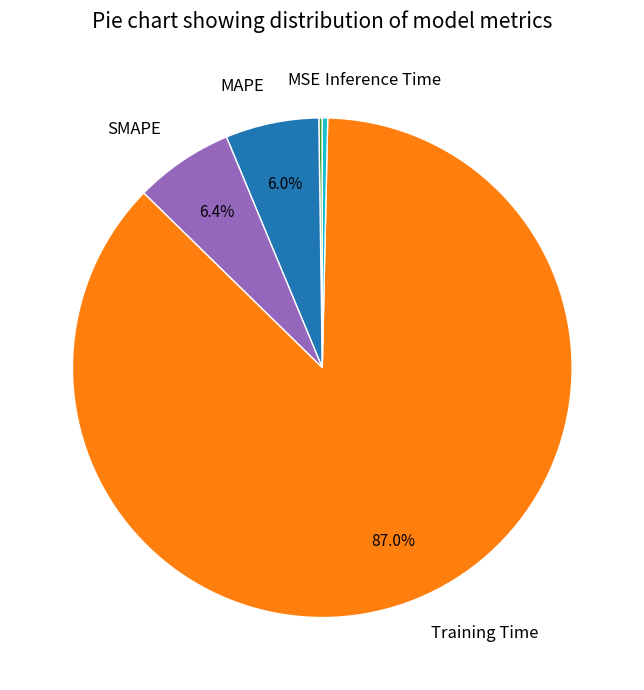

Which category has the biggest portion of the pie?

Training Time